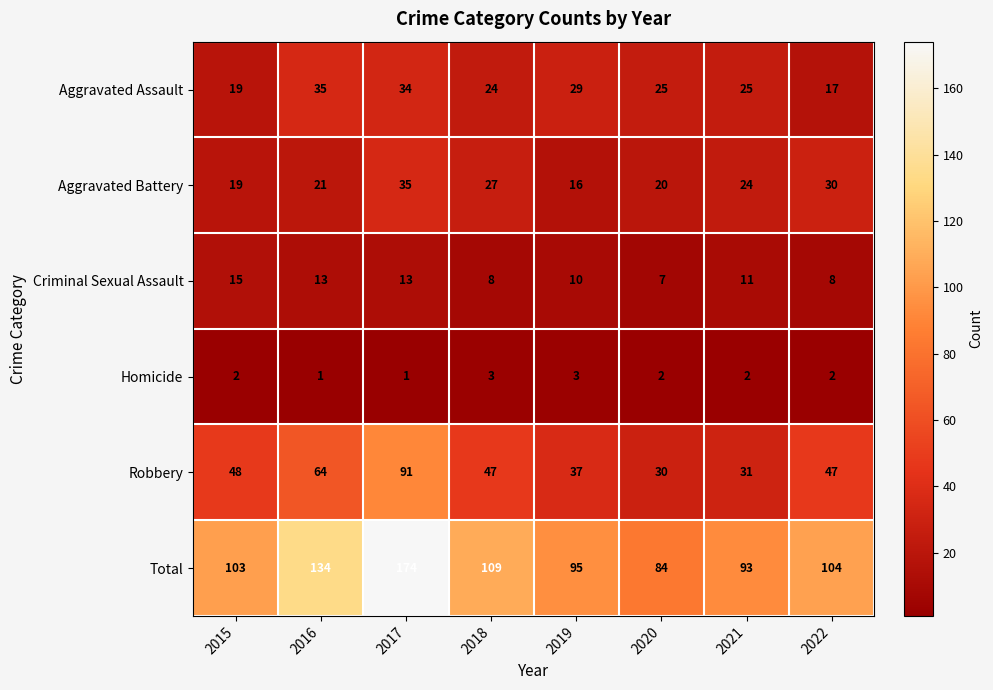

The Robbery series shows 64 at 2016. True or false?

True